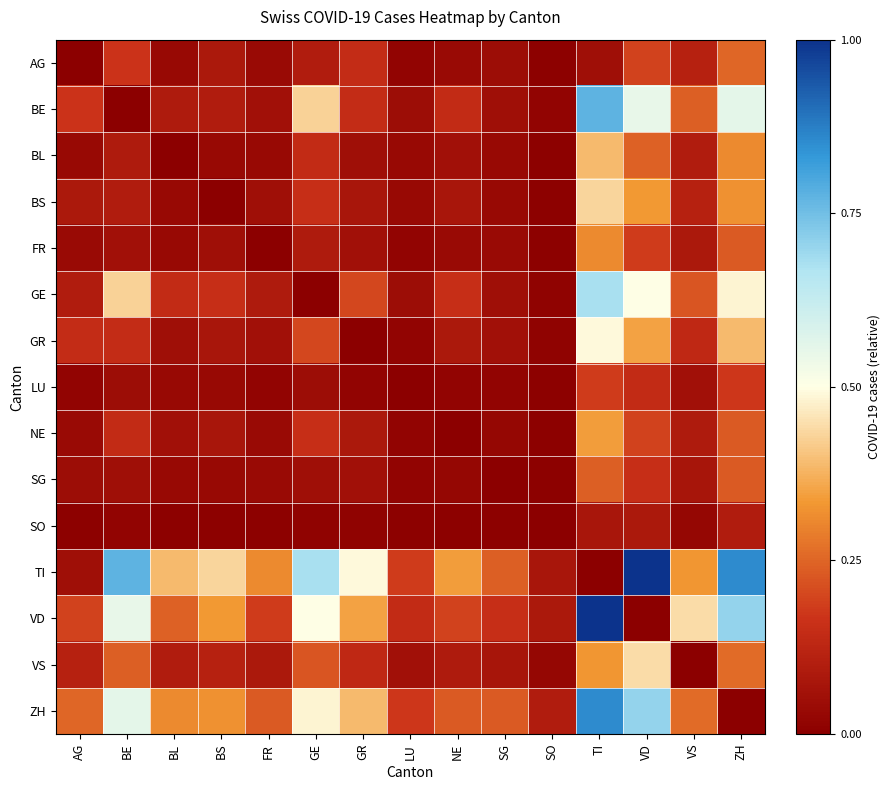

What is the total value across all series at BE?

3.4